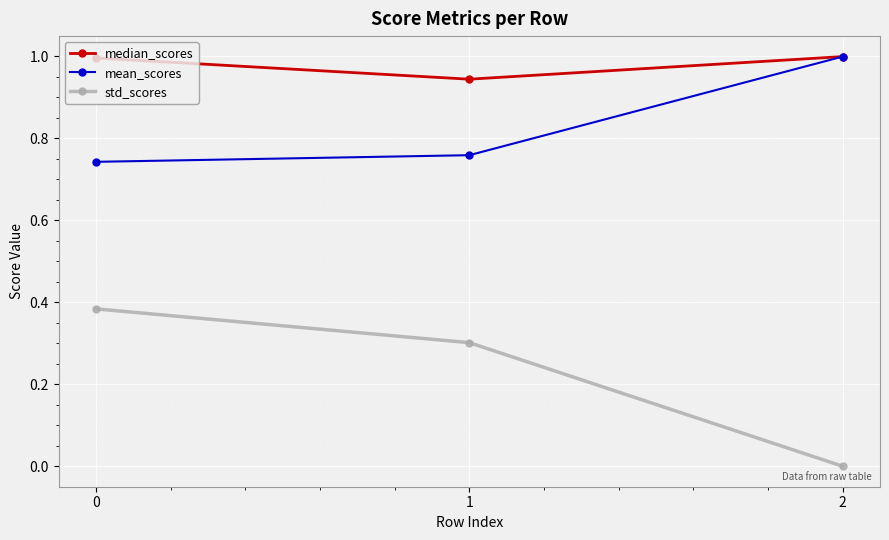

What is the maximum value shown in the chart?

1.0